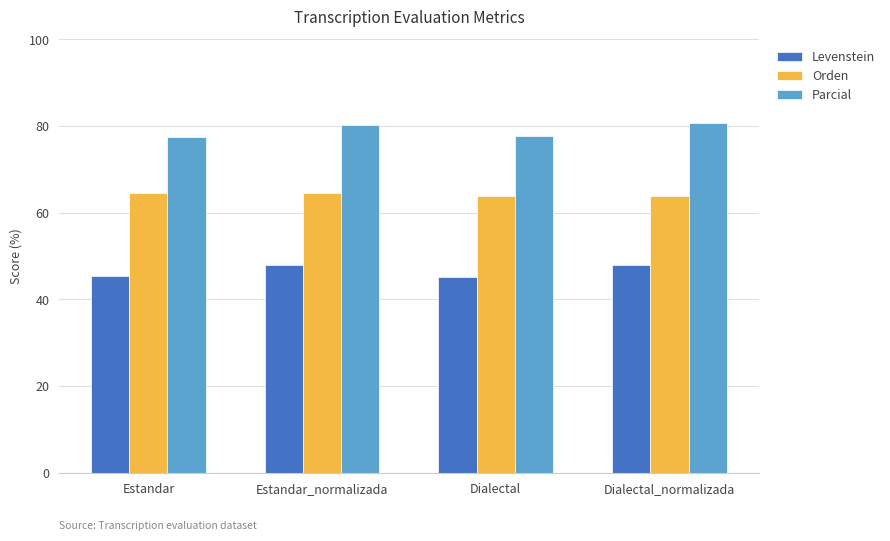

Is the value of Parcial at Dialectal_normalizada greater than the value of Orden at Estandar?

Yes